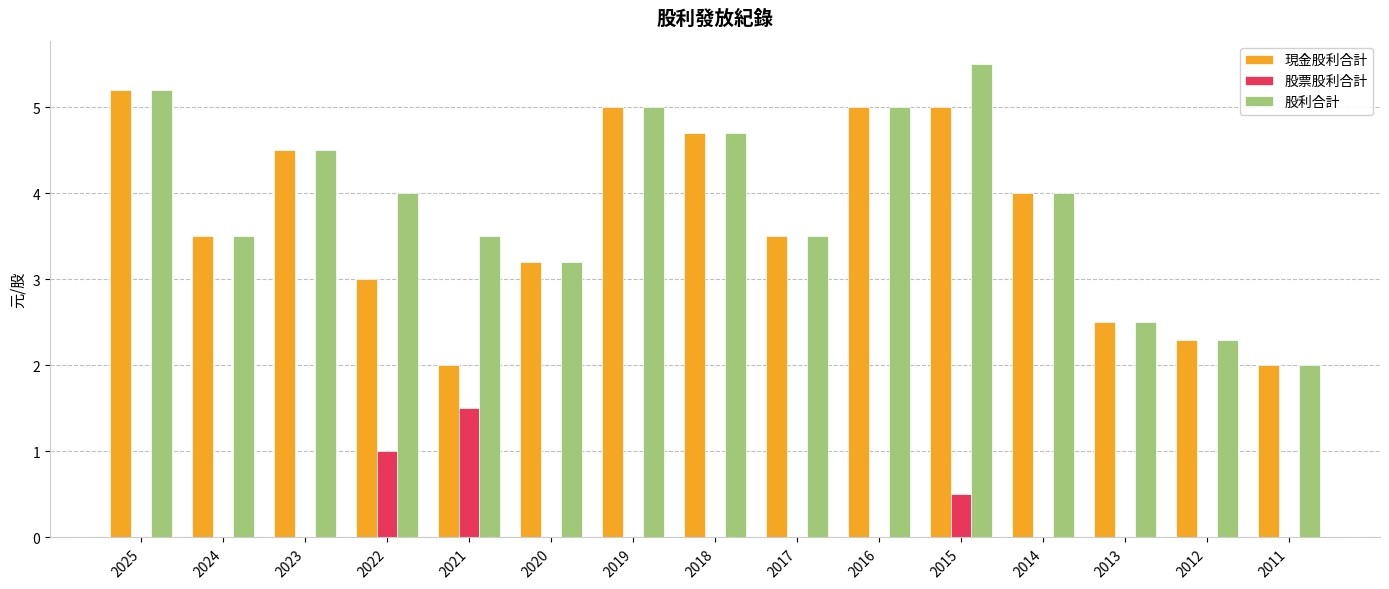

How many categories are shown in the chart?

15